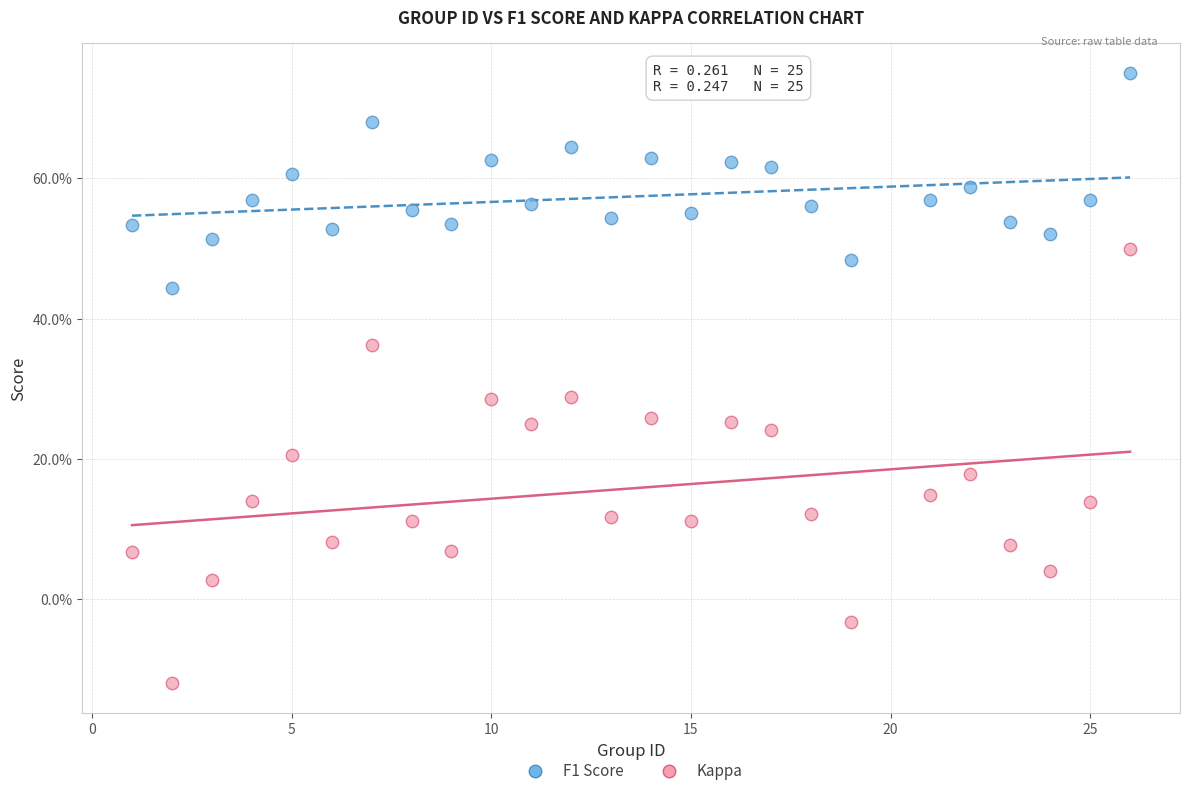

What are all the series names shown in the legend?

F1 Score, Kappa